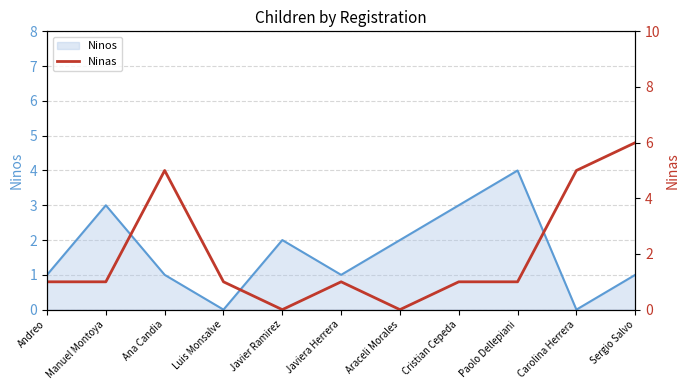

What is the difference between the second highest and minimum values?

5